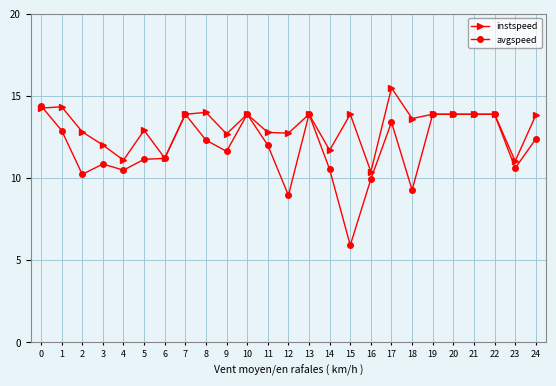

What is the average value of the avgspeed series?

11.8